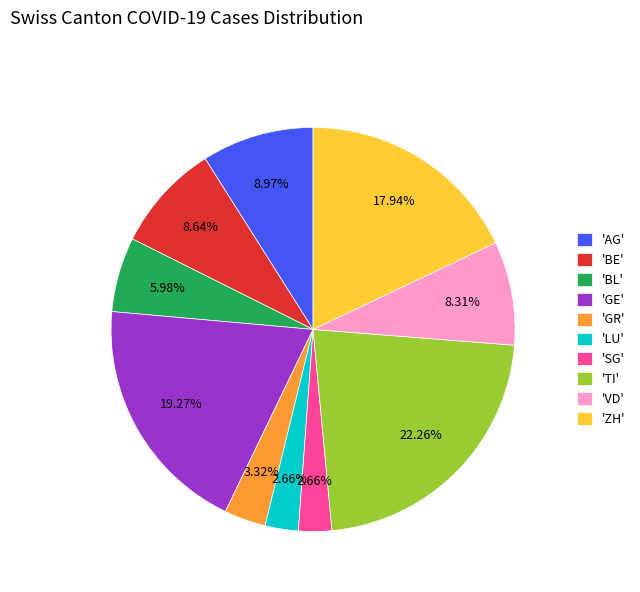

Which slice is the largest?

'TI'